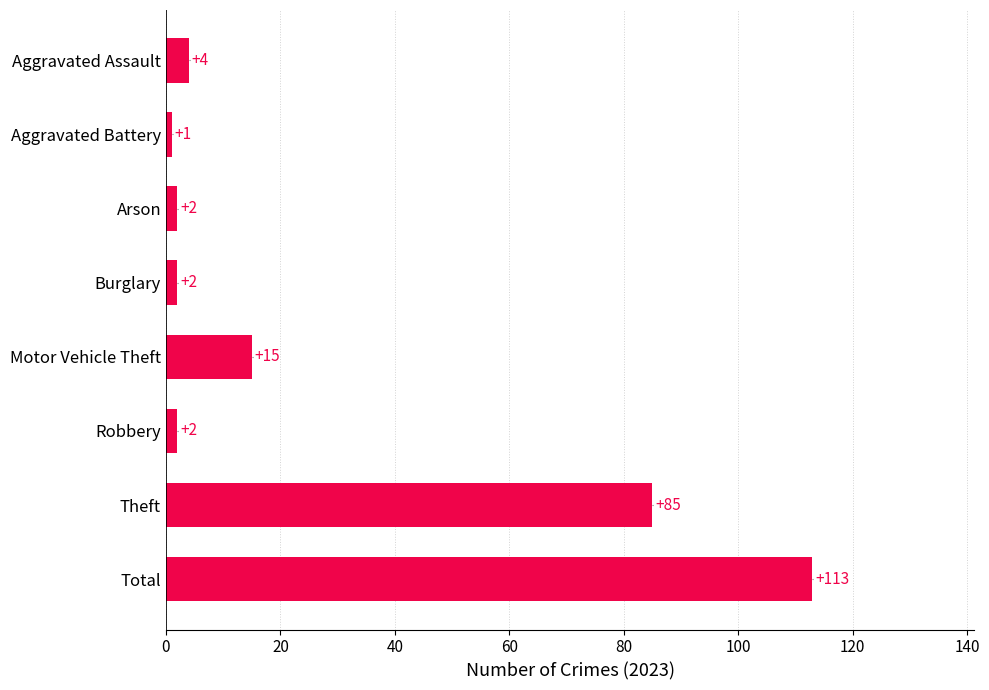

What is the sum of all values?

224